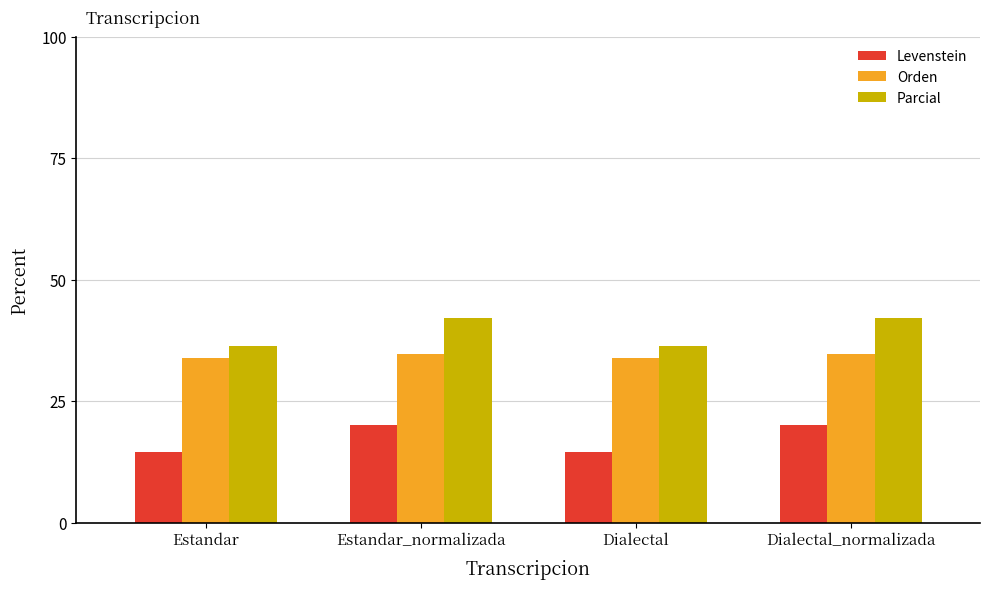

List the series in order of their overall mean, highest first.

Parcial, Orden, Levenstein